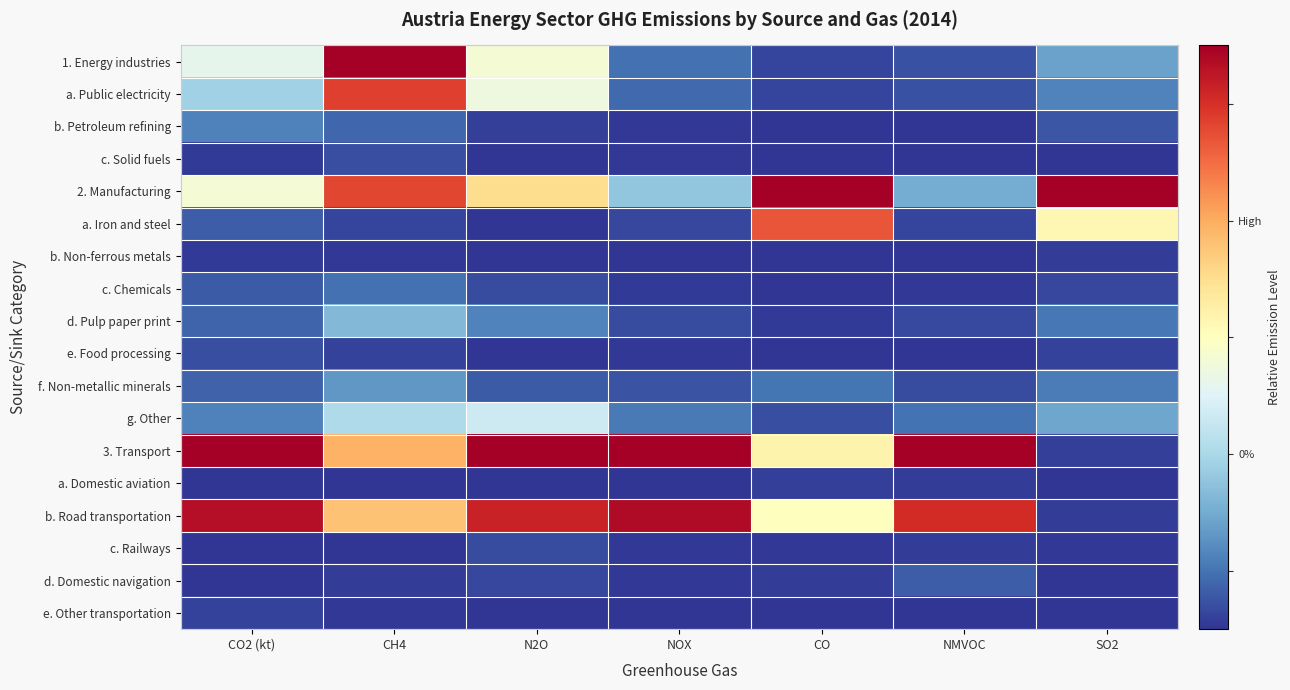

Which series has the largest total across all categories?

3. Transport